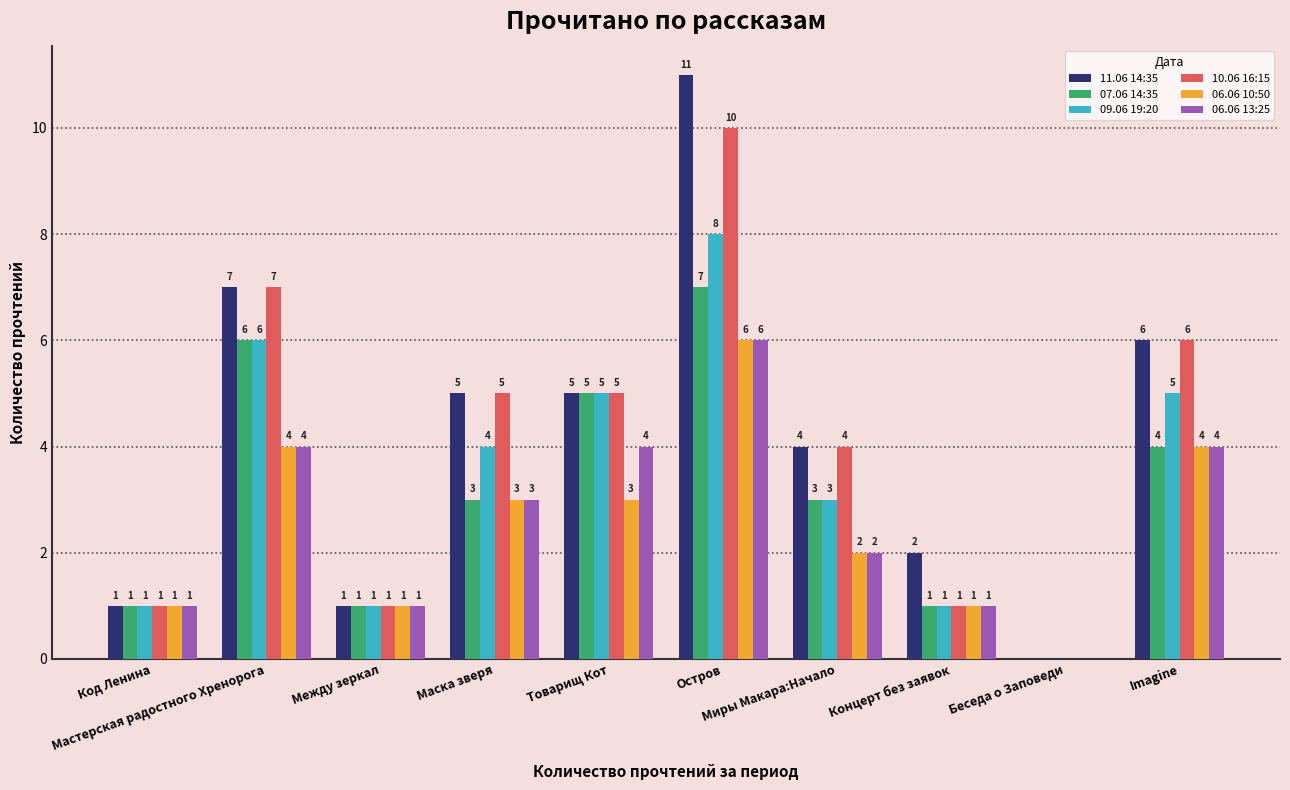

Reading left to right, list all the values displayed in this chart.

11.06 14:35: Код Ленина=1	Мастерская радостного Хренорога=7	Между зеркал=1	Маска зверя=5	Товарищ Кот=5	Остров=11	Миры Макара:Начало=4	Концерт без заявок=2	Беседа о Заповеди=0	Imagine=6
07.06 14:35: Код Ленина=1	Мастерская радостного Хренорога=6	Между зеркал=1	Маска зверя=3	Товарищ Кот=5	Остров=7	Миры Макара:Начало=3	Концерт без заявок=1	Беседа о Заповеди=0	Imagine=4
09.06 19:20: Код Ленина=1	Мастерская радостного Хренорога=6	Между зеркал=1	Маска зверя=4	Товарищ Кот=5	Остров=8	Миры Макара:Начало=3	Концерт без заявок=1	Беседа о Заповеди=0	Imagine=5
10.06 16:15: Код Ленина=1	Мастерская радостного Хренорога=7	Между зеркал=1	Маска зверя=5	Товарищ Кот=5	Остров=10	Миры Макара:Начало=4	Концерт без заявок=1	Беседа о Заповеди=0	Imagine=6
06.06 10:50: Код Ленина=1	Мастерская радостного Хренорога=4	Между зеркал=1	Маска зверя=3	Товарищ Кот=3	Остров=6	Миры Макара:Начало=2	Концерт без заявок=1	Беседа о Заповеди=0	Imagine=4
06.06 13:25: Код Ленина=1	Мастерская радостного Хренорога=4	Между зеркал=1	Маска зверя=3	Товарищ Кот=4	Остров=6	Миры Макара:Начало=2	Концерт без заявок=1	Беседа о Заповеди=0	Imagine=4